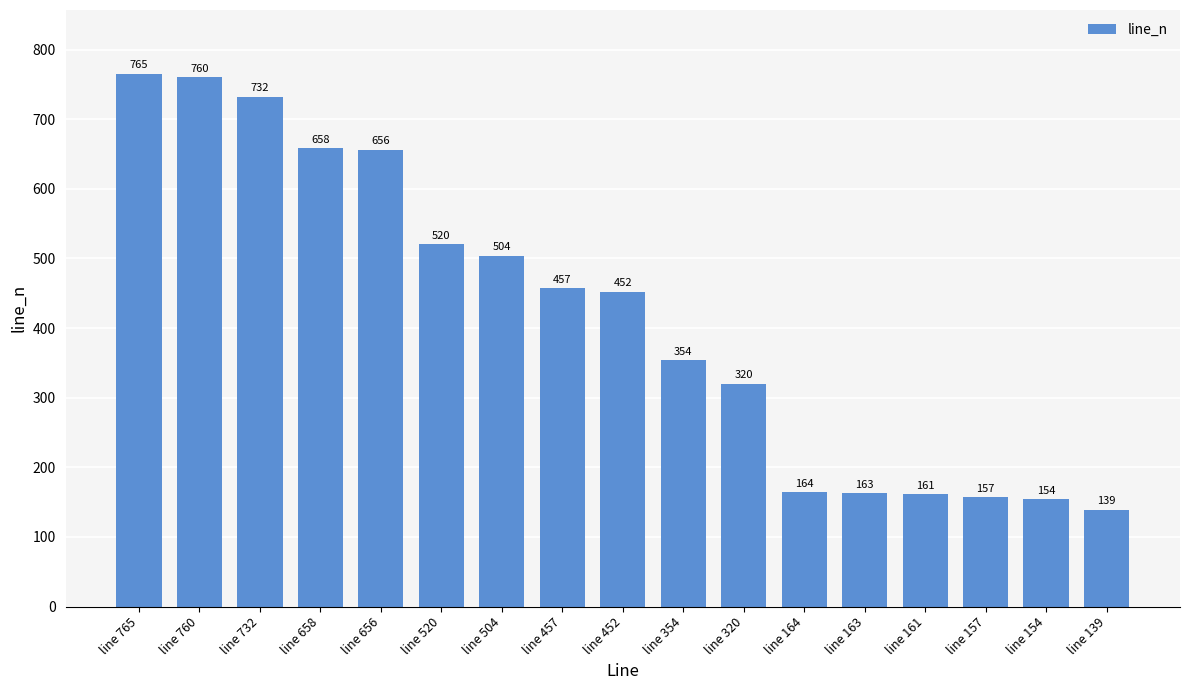

Is it true that the value at line 320 is 522?

False